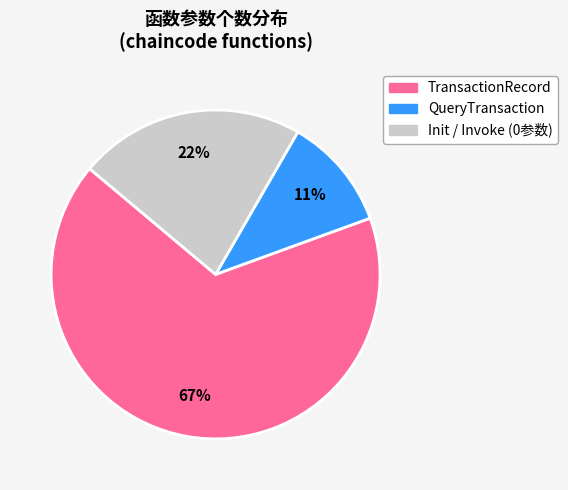

Count the number of slices in the pie.

3